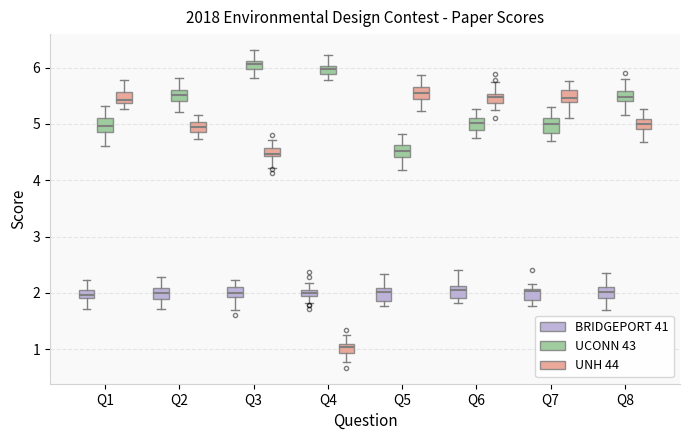

Where is the upper edge of the box for Q3 (BRIDGEPORT 41) on the y-axis? The values are not printed on the chart, so give them approximately, as read against the axis.

2.1